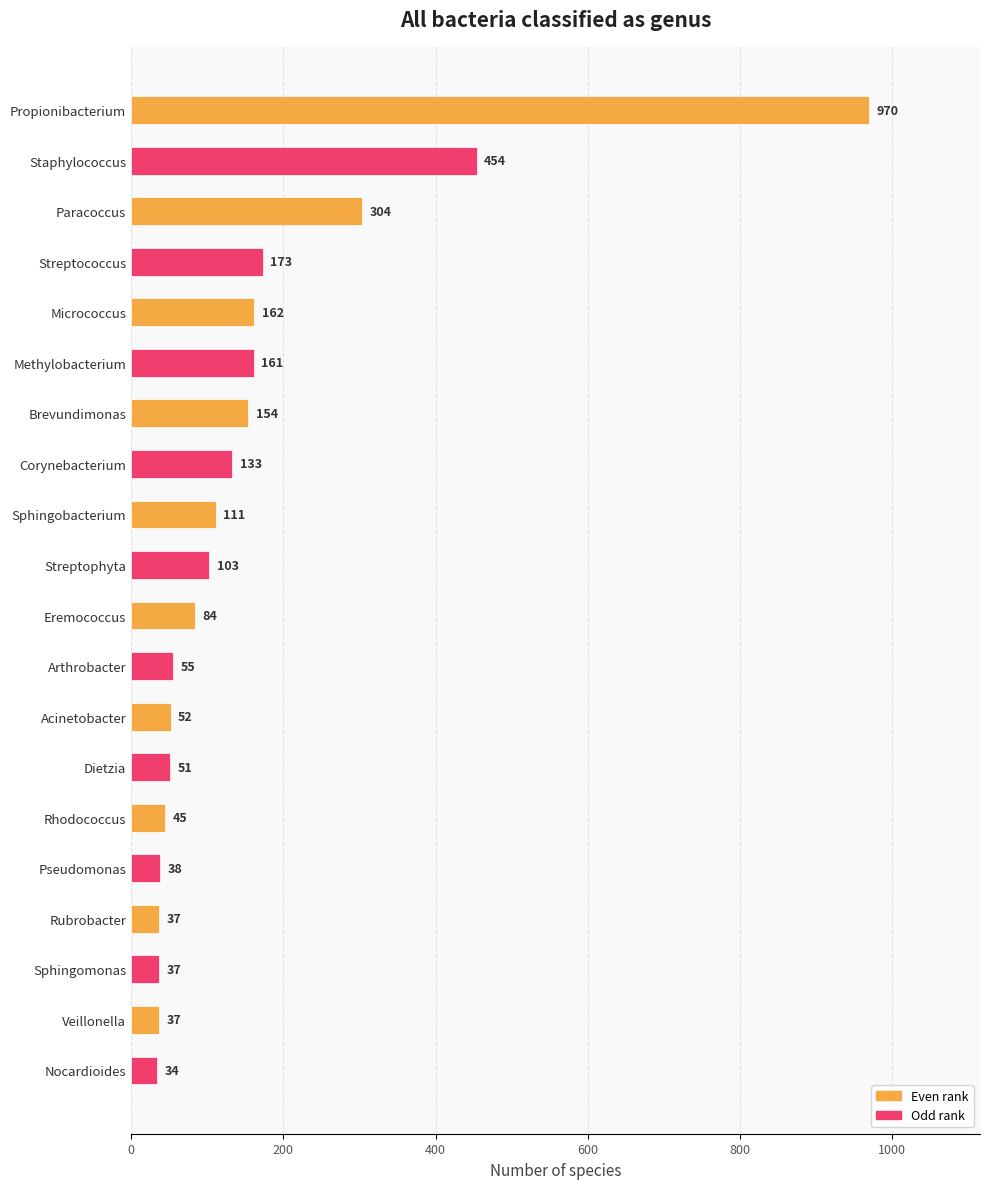

The value at Rhodococcus is 45. True or false?

True